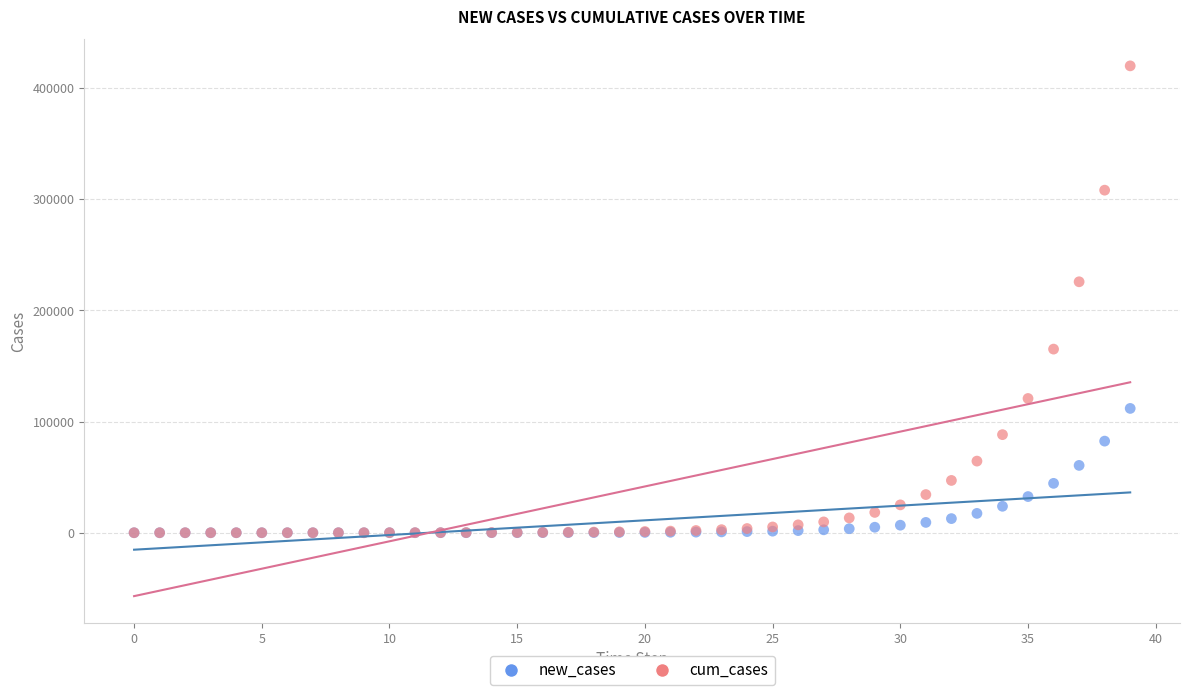

Across all series, what Y value is closest to 209942?

225697.8